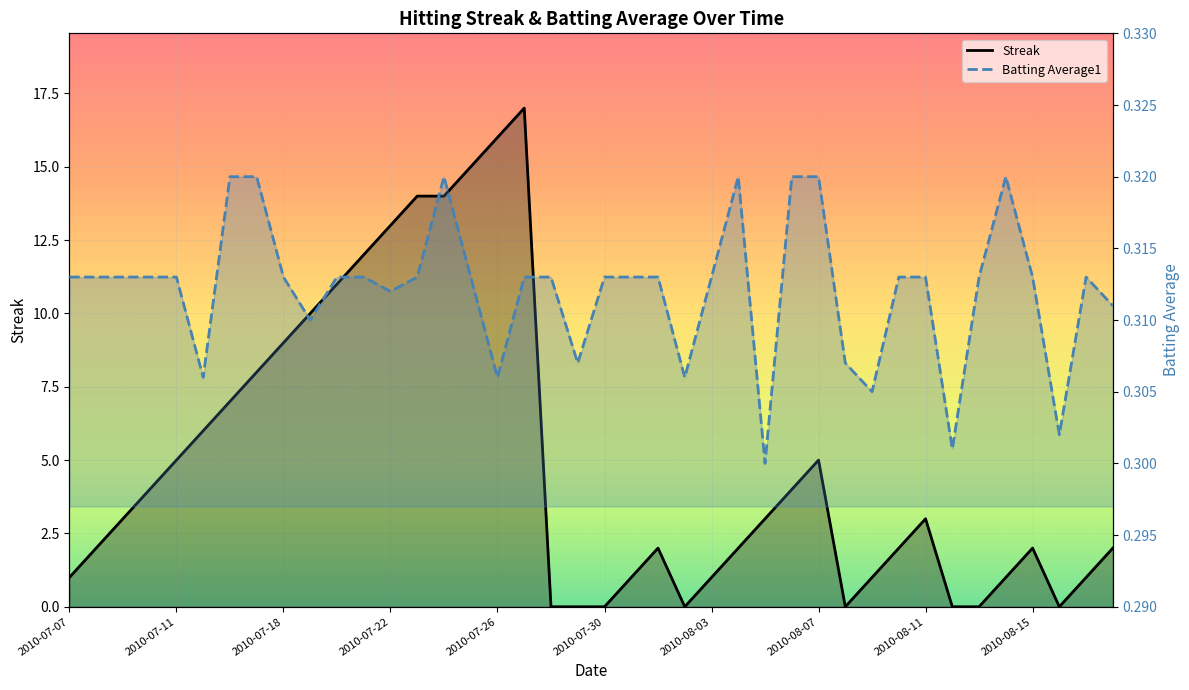

Is it true that Batting Average1 equals 0.2 at 2010-07-29?

False